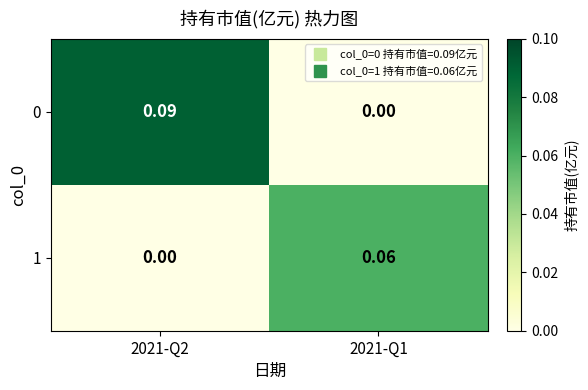

What is the spread (max minus min) of values at 2021-Q2?

0.1